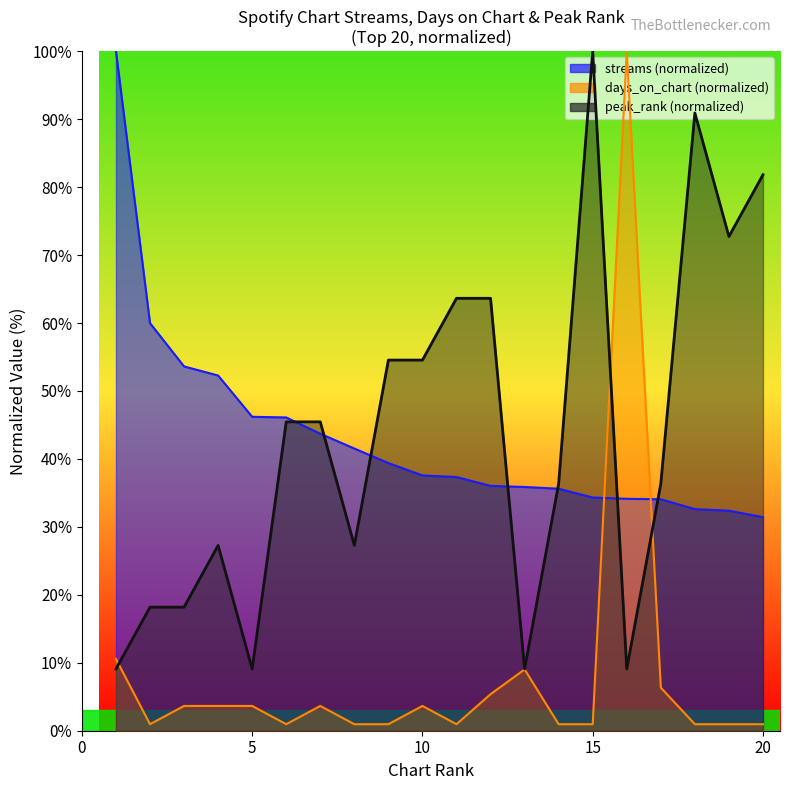

After their last crossing, which series has the higher values: days_on_chart or streams?

streams